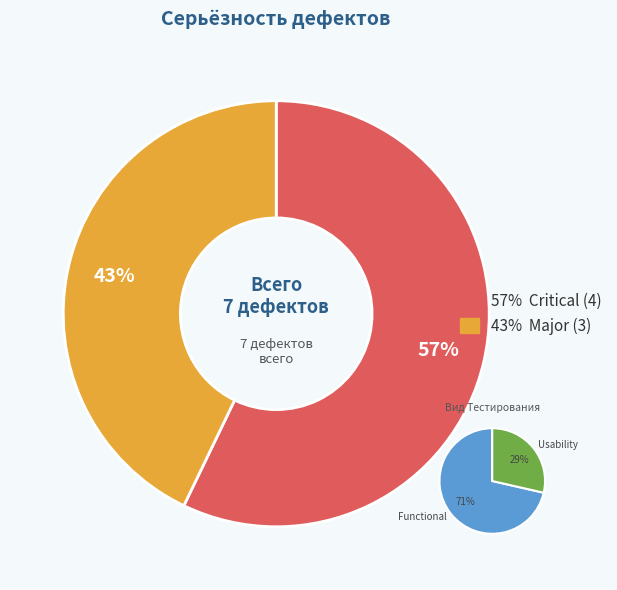

Is Critical the majority of the pie?

Yes